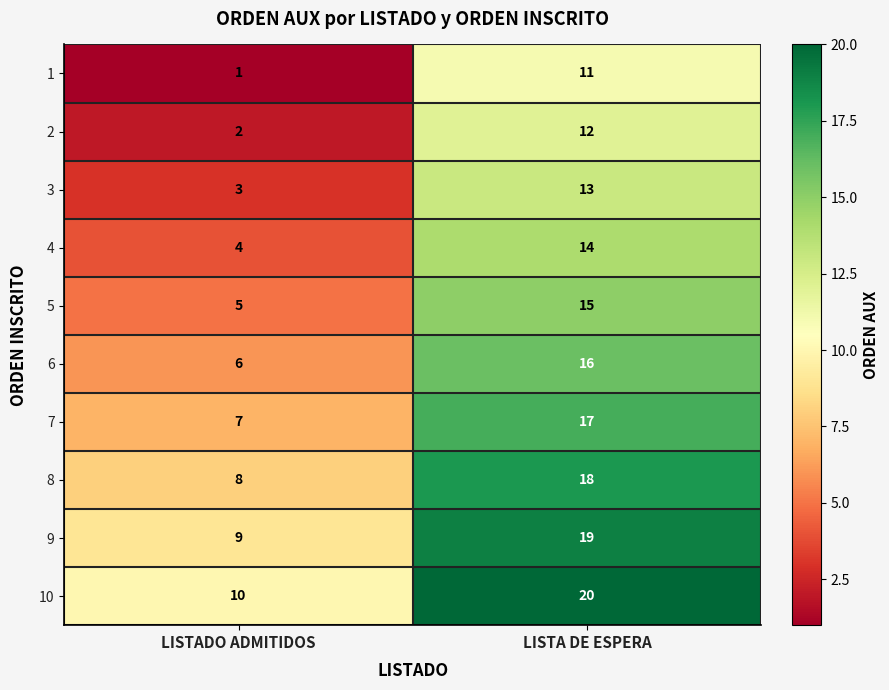

What is the spread (max minus min) of values at LISTADO ADMITIDOS?

9